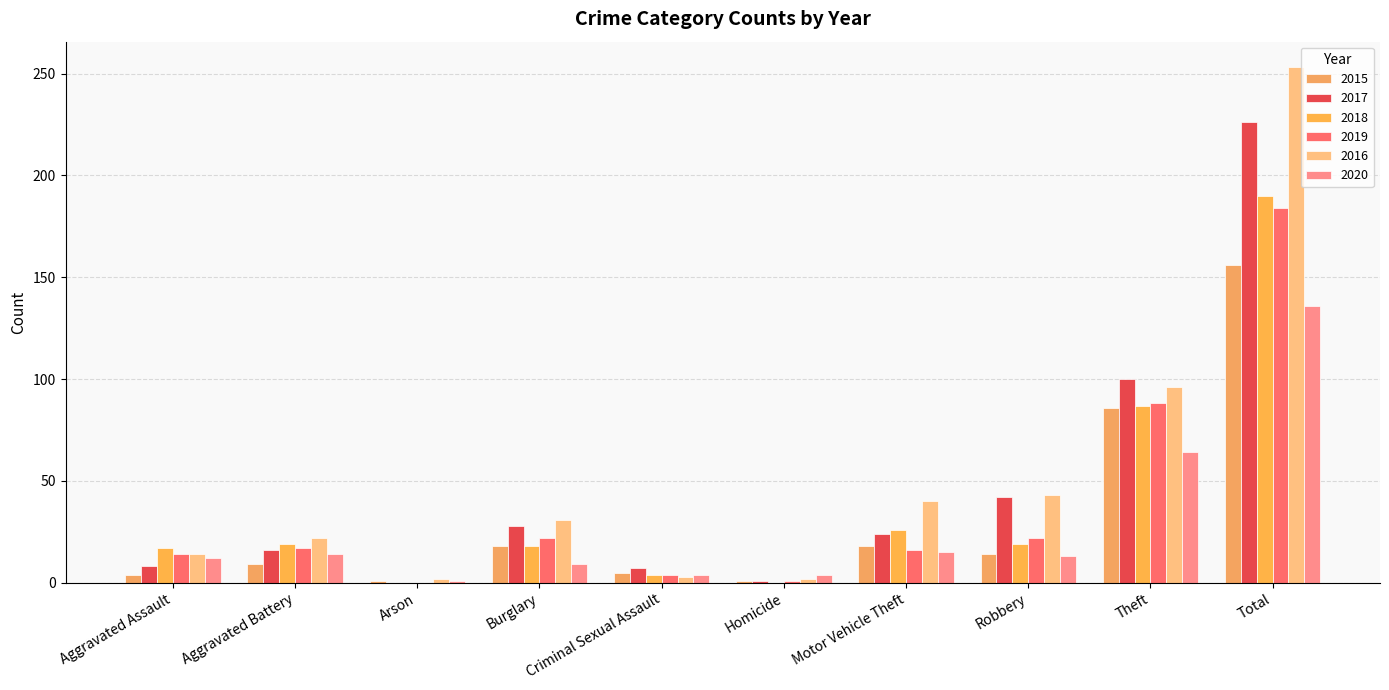

Are the bars horizontal?

No